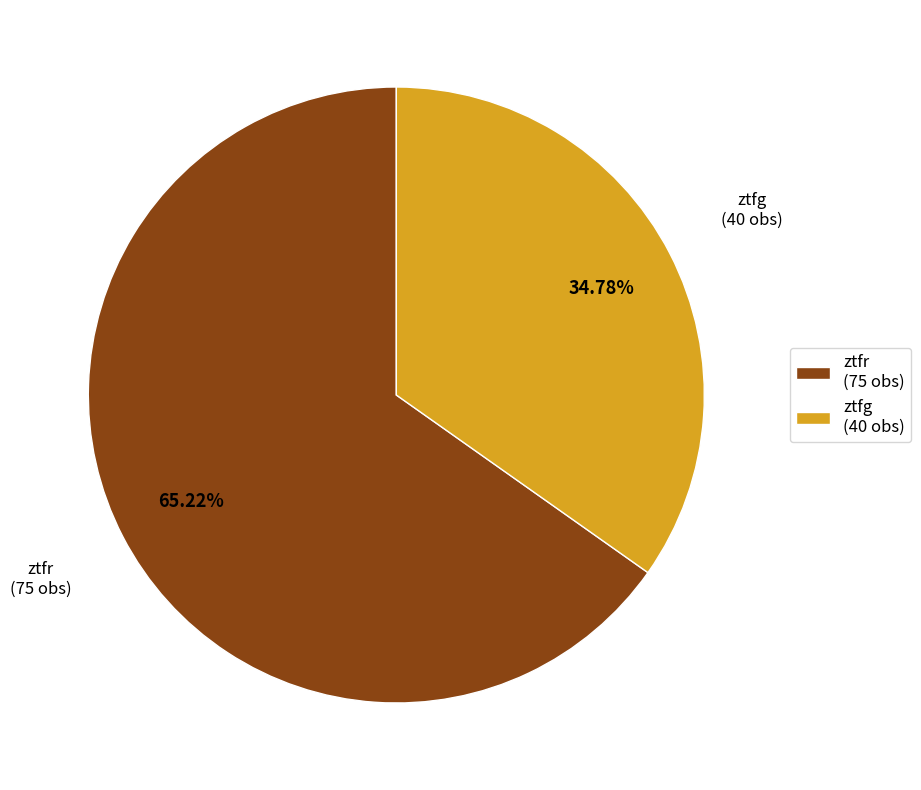

To the nearest percent, what is the average slice percentage?

50%